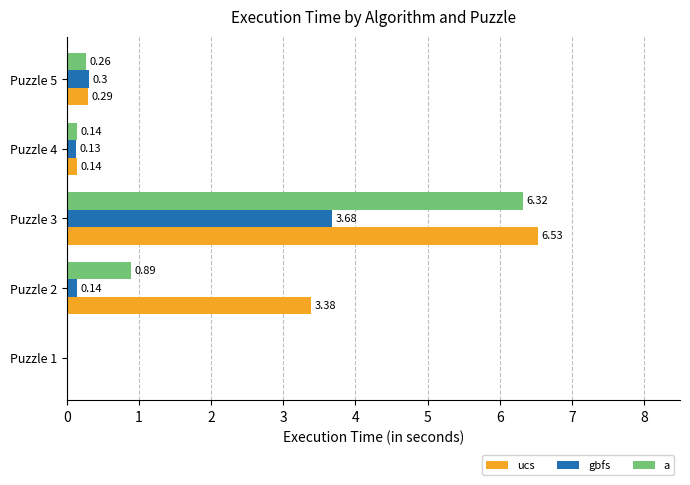

How many series are shown in this chart?

3